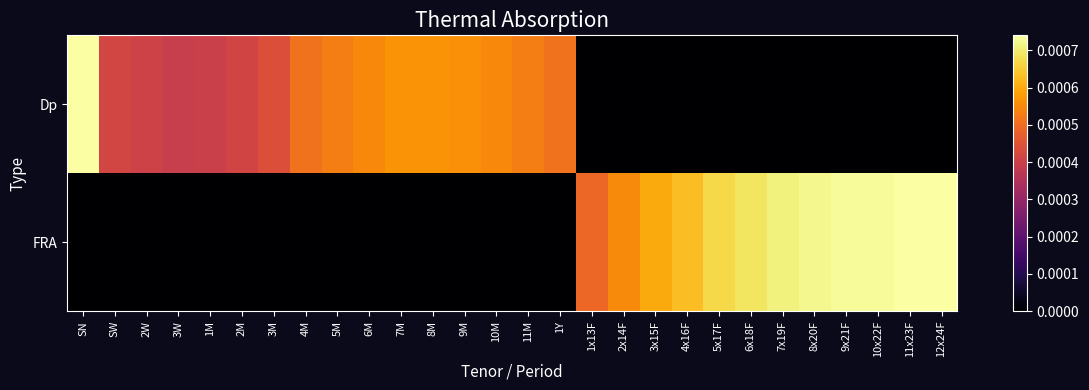

How many series are shown in this chart?

2